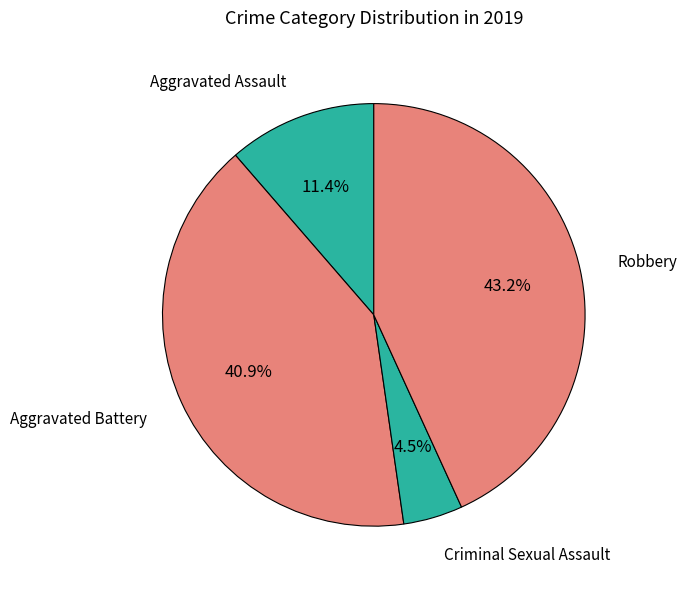

Does any single category account for the majority?

No